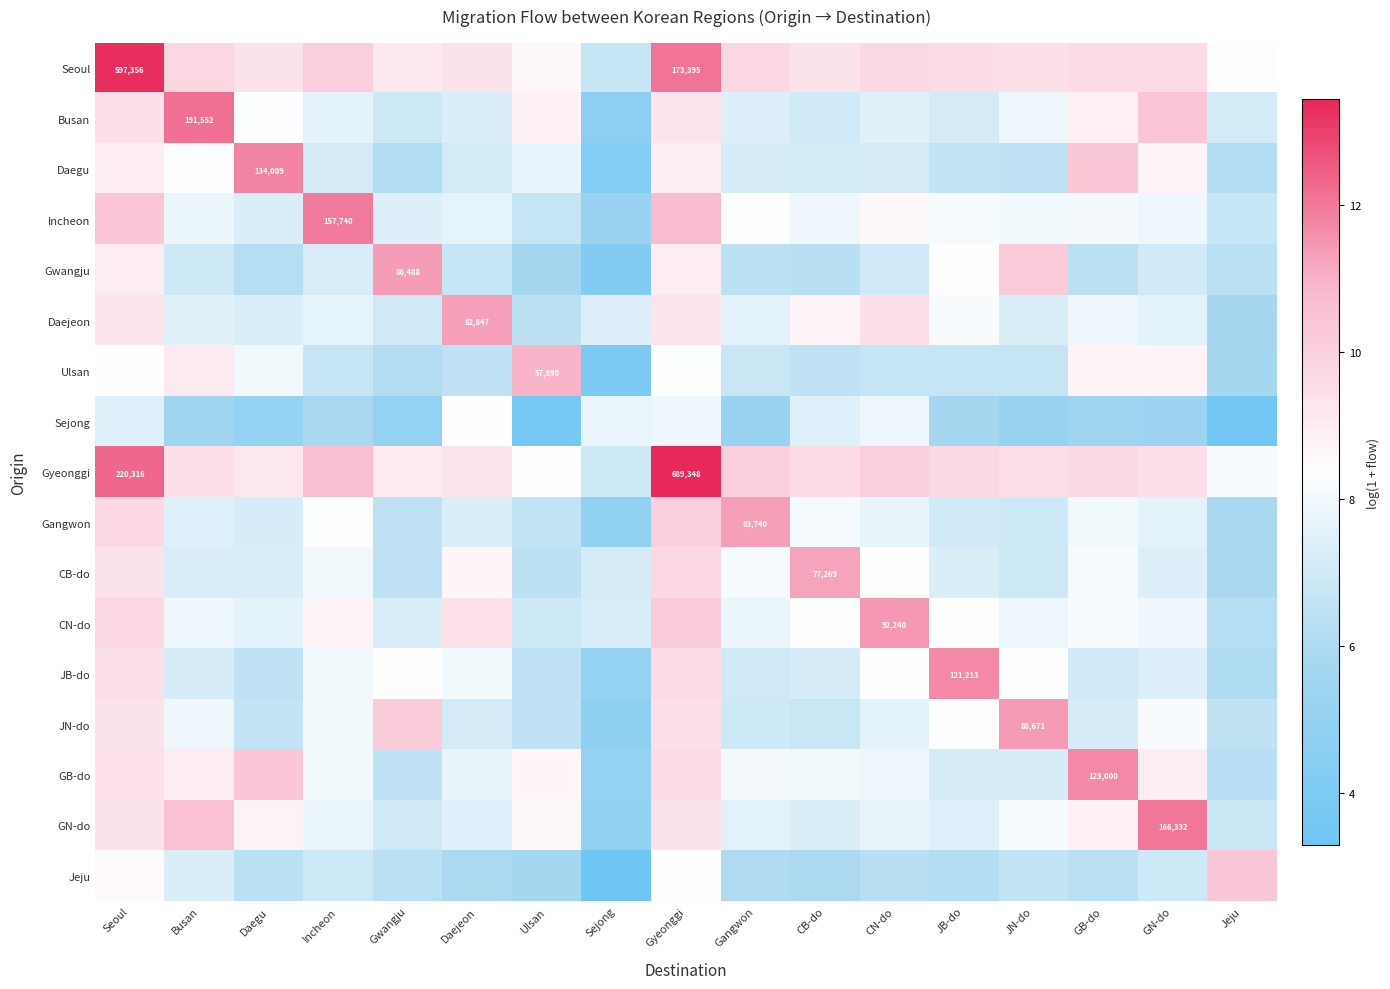

What is the difference between the highest and lowest values at Gangwon?

6.1